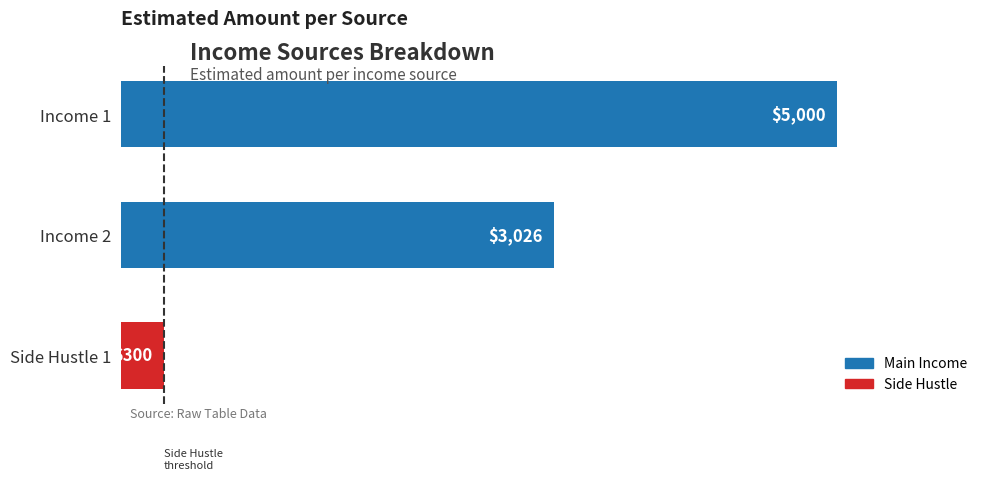

What is the ratio of the value at Income 2 to the value at Side Hustle 1?

10.1